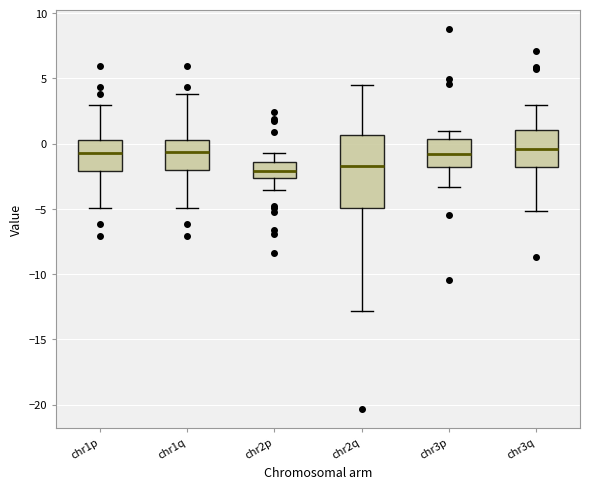

Comparing the boxes themselves (not the whiskers), which one is the tallest?

chr2q